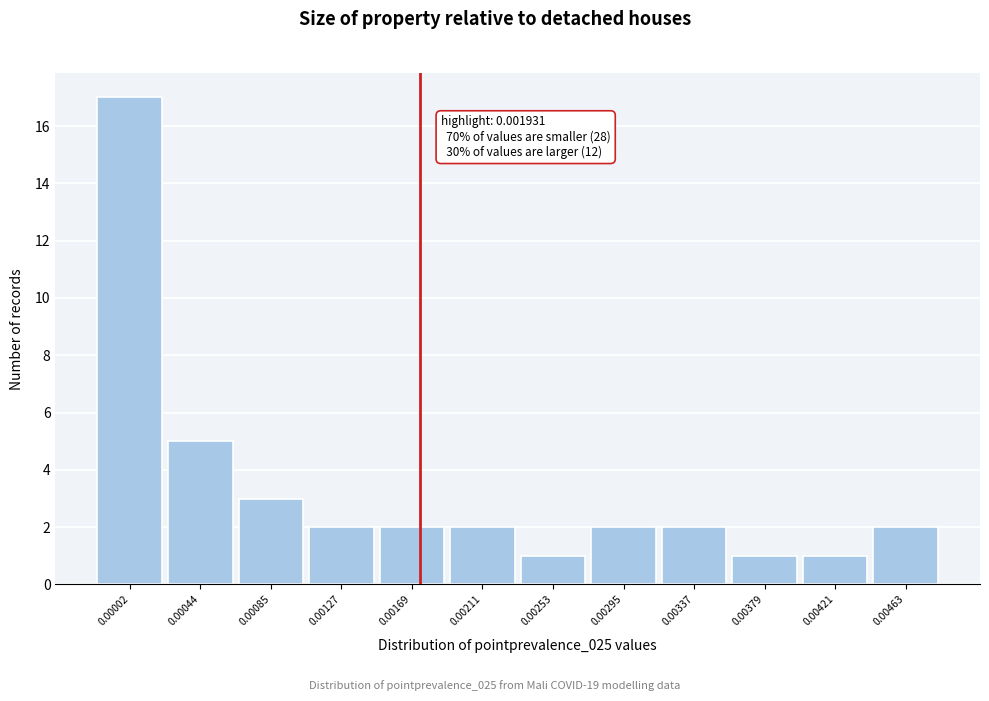

Reading left to right, transcribe all the data shown in this chart.

0.00002=17	0.00044=5	0.00085=3	0.00127=2	0.00169=2	0.00211=2	0.00253=1	0.00295=2	0.00337=2	0.00379=1	0.00421=1	0.00463=2